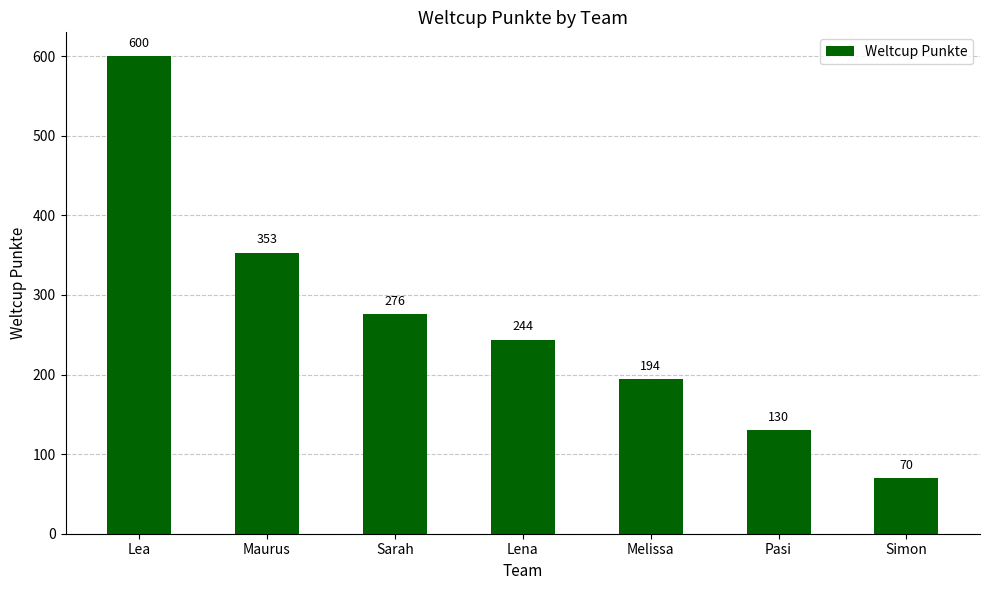

What is the ratio of the value at Maurus to the value at Simon?

5.0